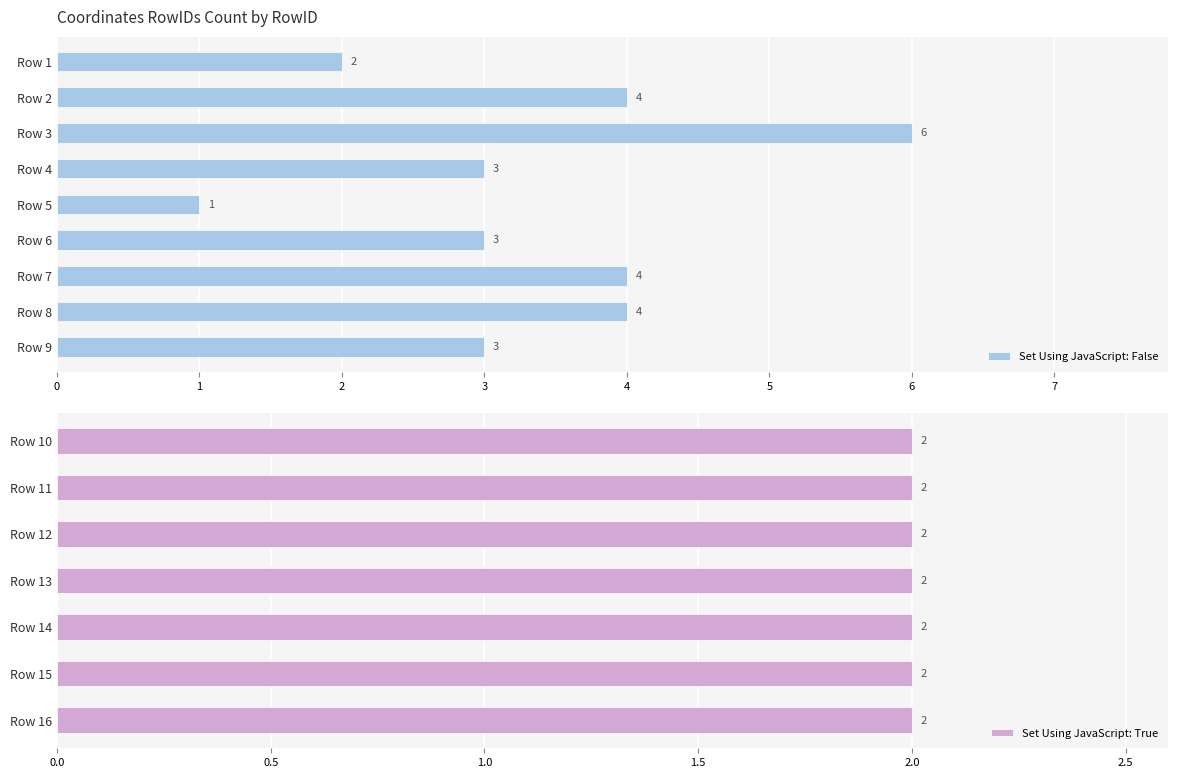

How many bars are there in total?

16